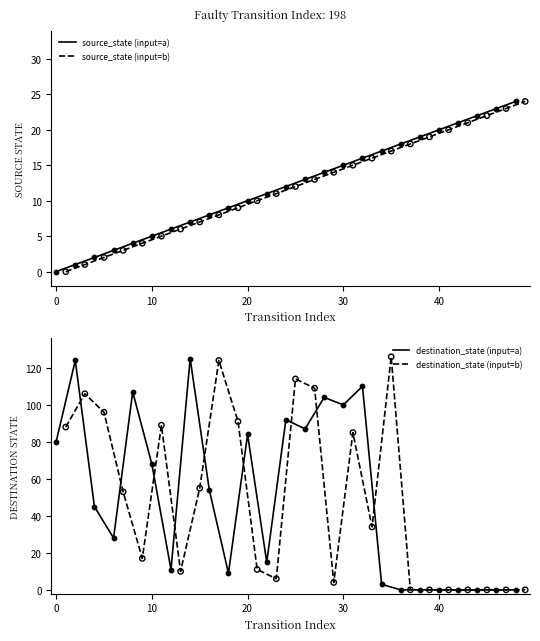

Which series has the largest total across all categories?

destination_state (input=a)